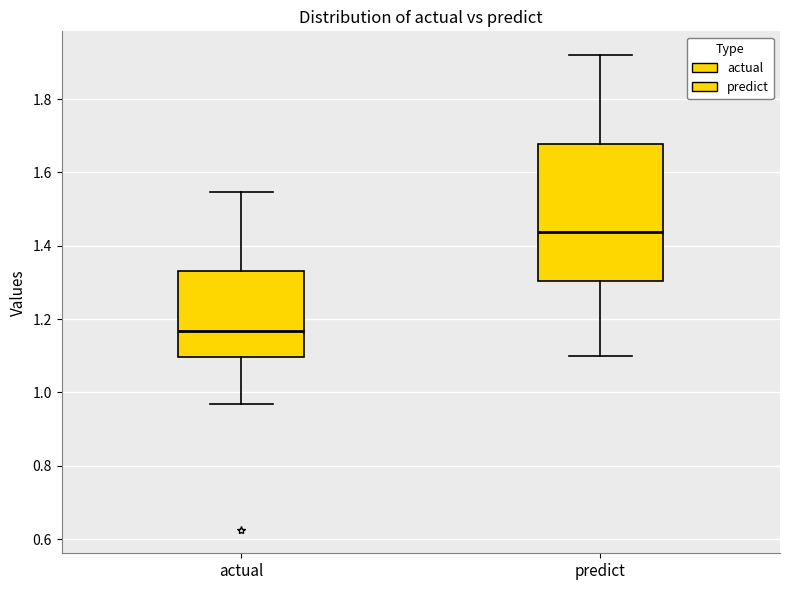

Which box has the highest median line?

predict